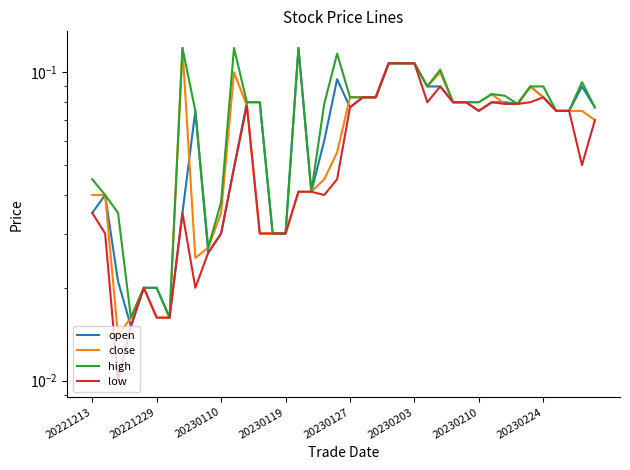

True or false: open and high intersect in this chart.

False